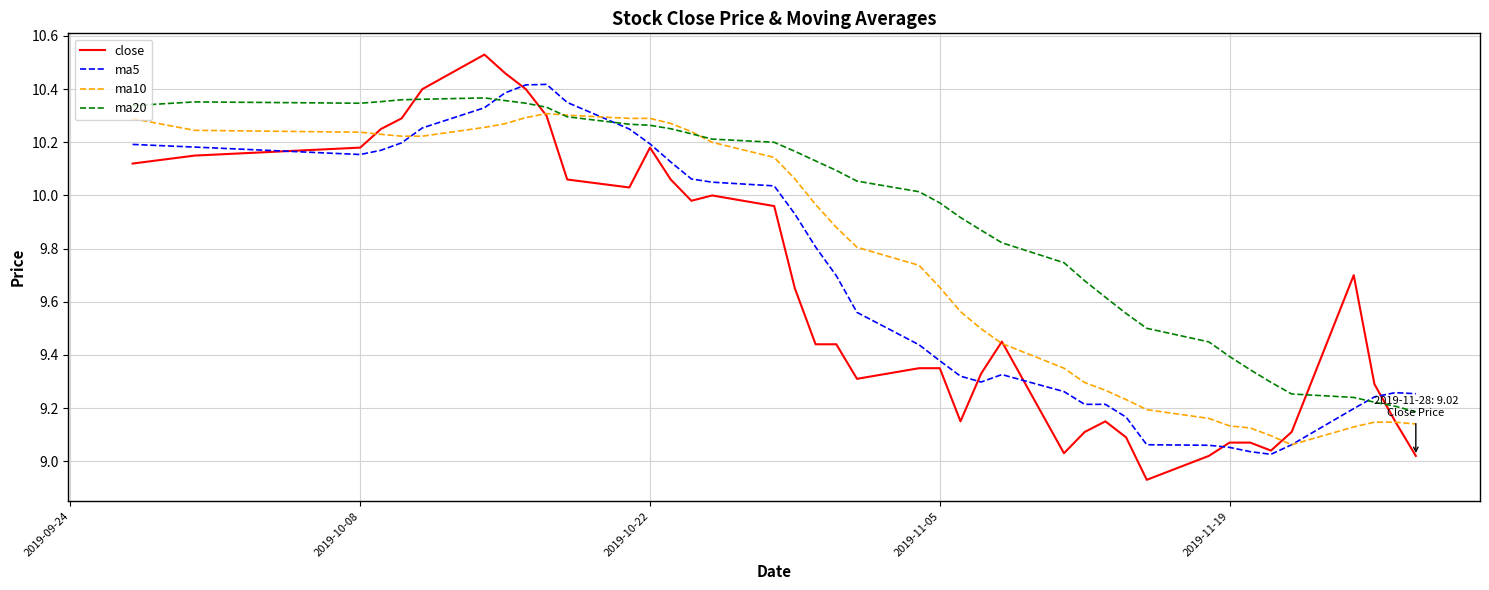

Which series has the largest total across all categories?

ma20